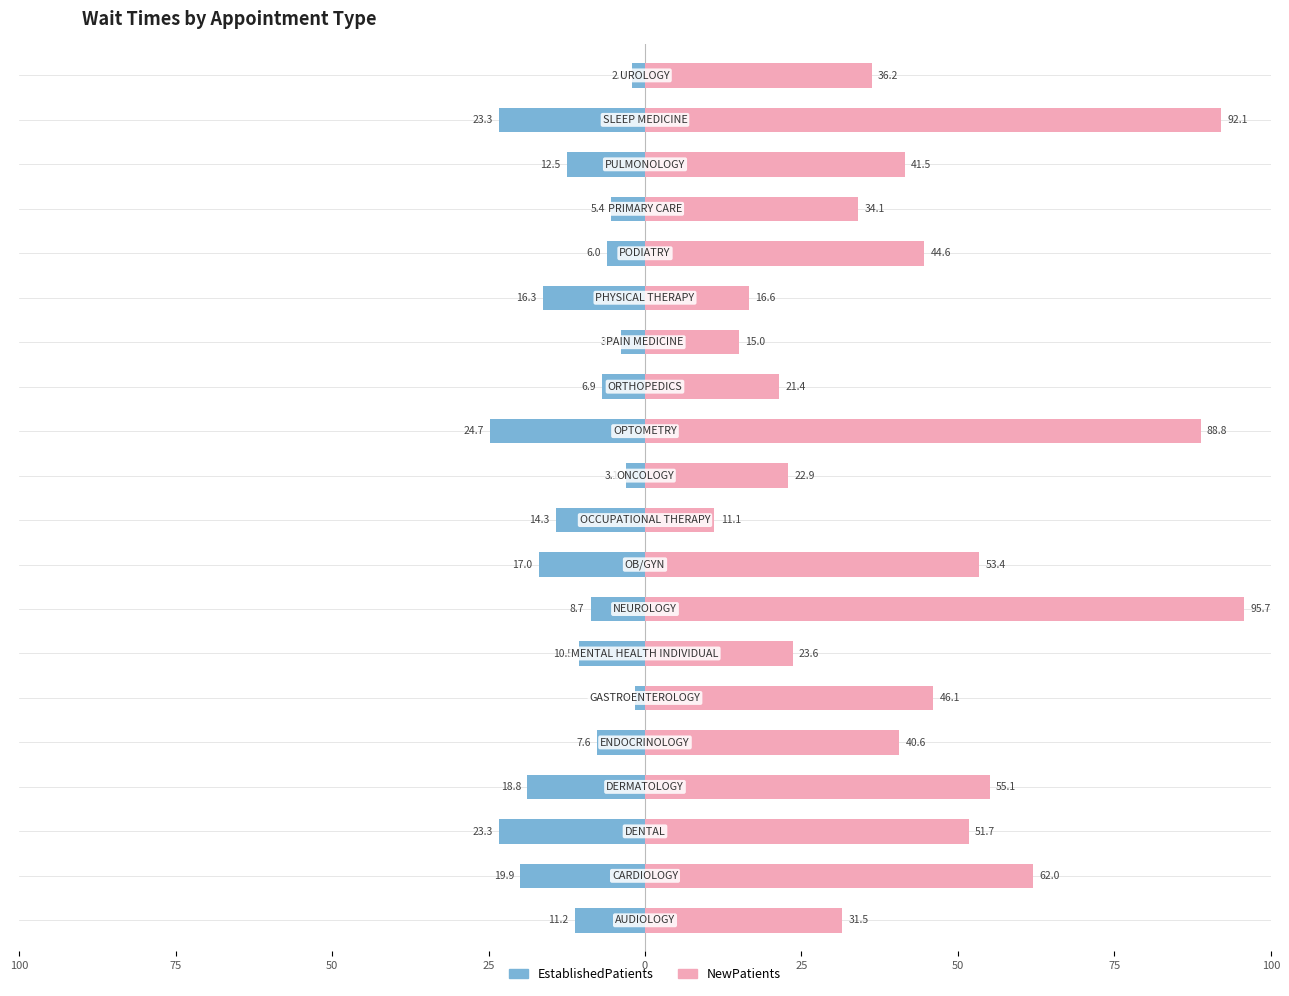

How many data points does each series have?

20